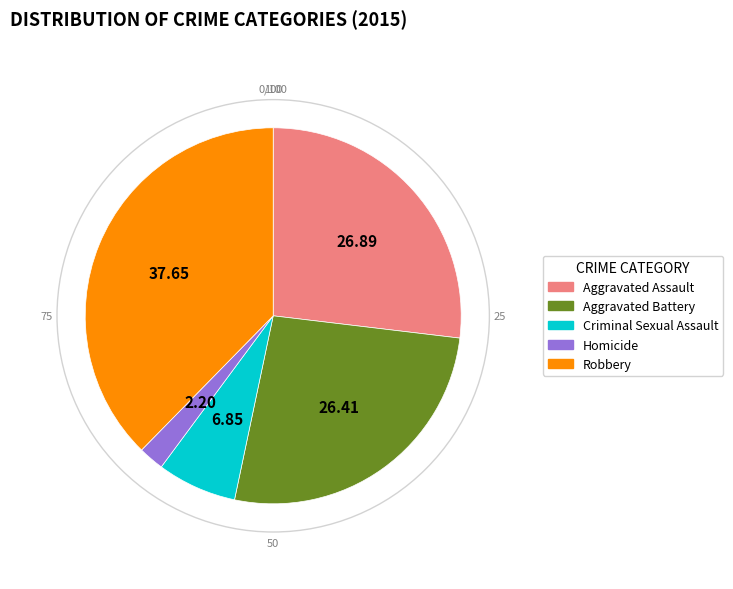

Does Aggravated Assault account for over 50% of the chart?

No